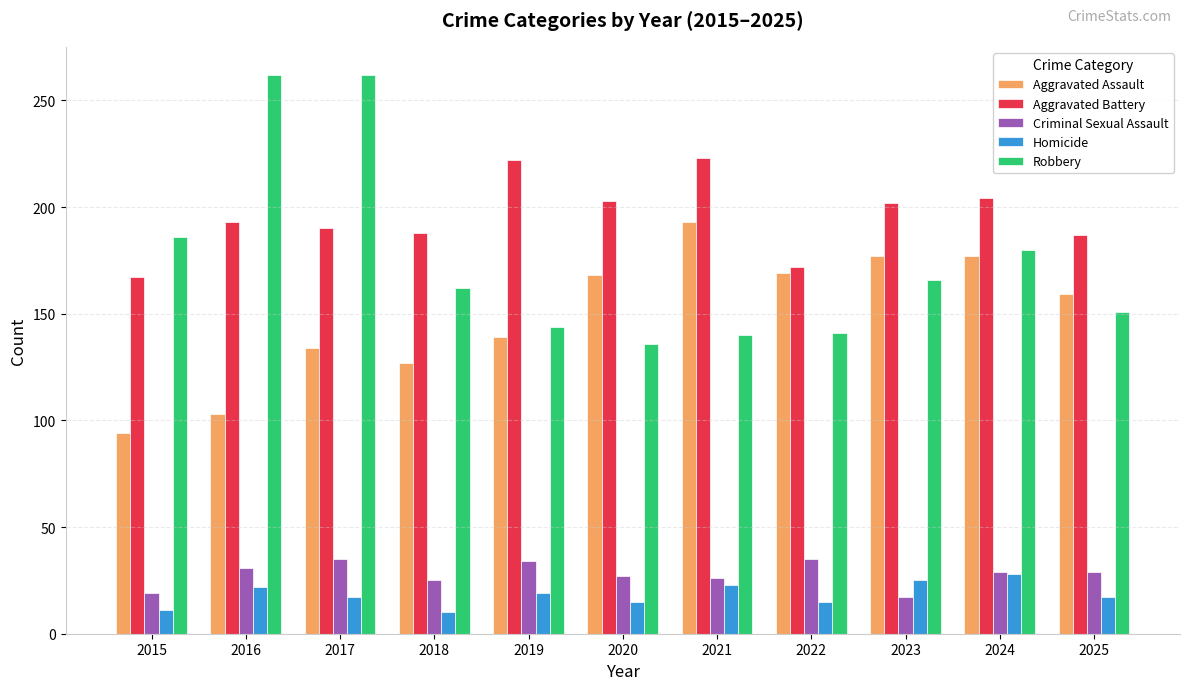

Where is Aggravated Assault nearest to the value 143?

2019